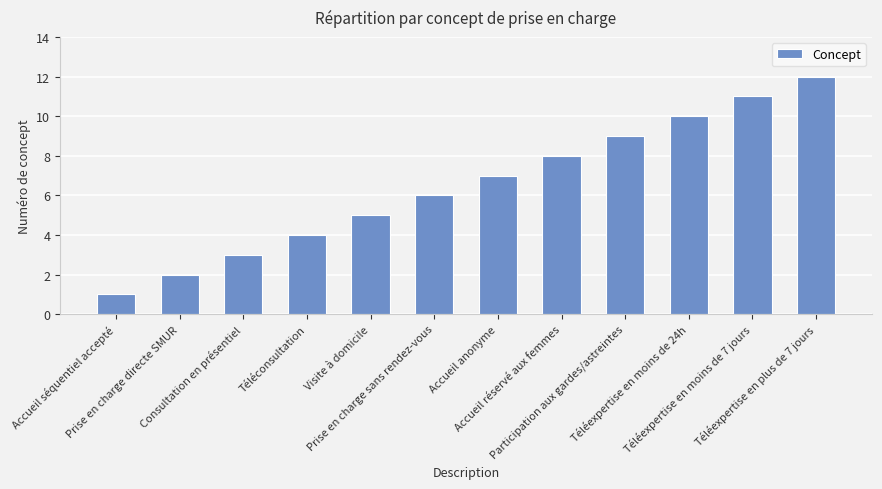

Rank the categories by value from lowest to highest.

Accueil séquentiel accepté, Prise en charge directe SMUR, Consultation en présentiel, Téléconsultation, Visite à domicile, Prise en charge sans rendez-vous, Accueil anonyme, Accueil réservé aux femmes, Participation aux gardes/astreintes, Téléexpertise en moins de 24h, Téléexpertise en moins de 7 jours, Téléexpertise en plus de 7 jours